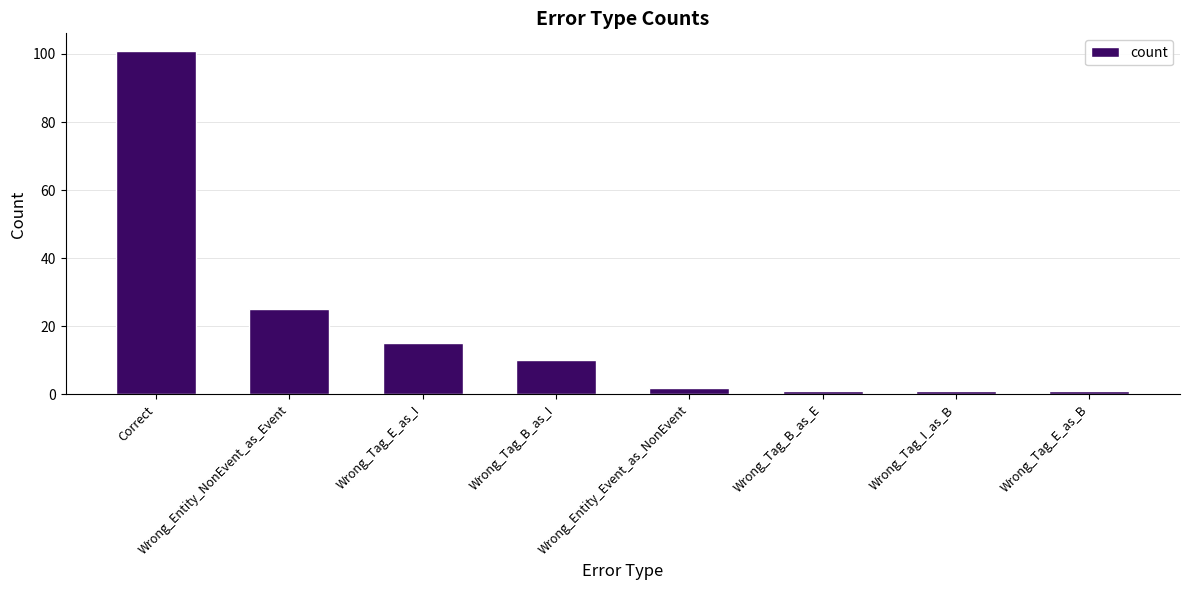

What is the ratio of the value at Wrong_Entity_Event_as_NonEvent to the value at Wrong_Entity_NonEvent_as_Event?

0.1